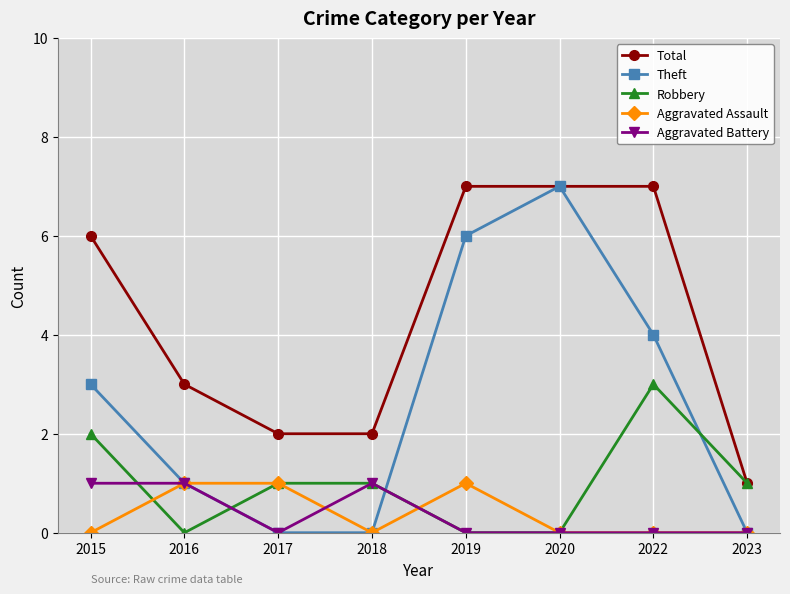

True or false: Aggravated Battery has more than 0 interior local peaks.

True